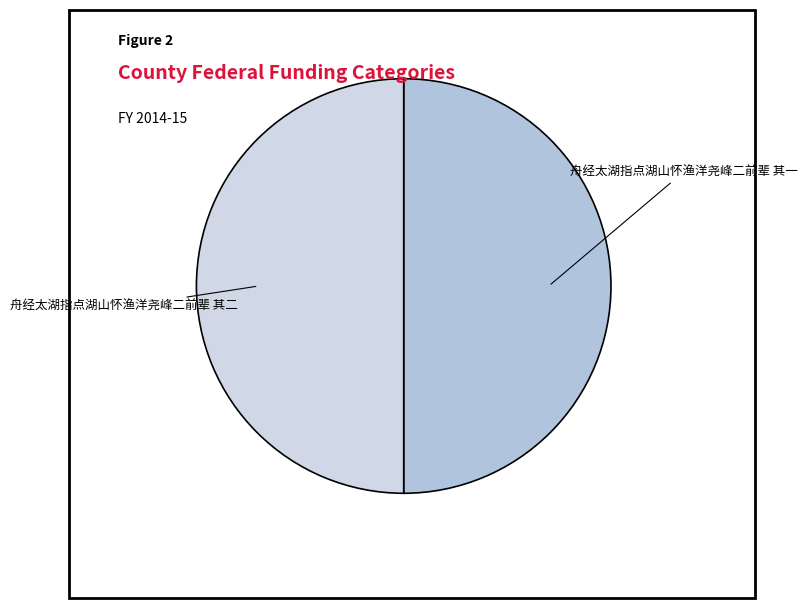

What is the largest slice in the pie chart?

舟经太湖指点湖山怀渔洋尧峰二前辈 其二